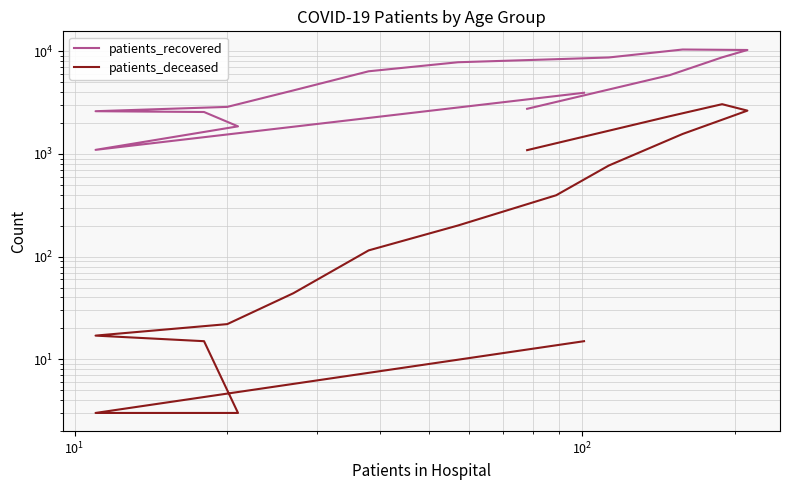

Which series has the largest range (max minus min)?

patients_recovered